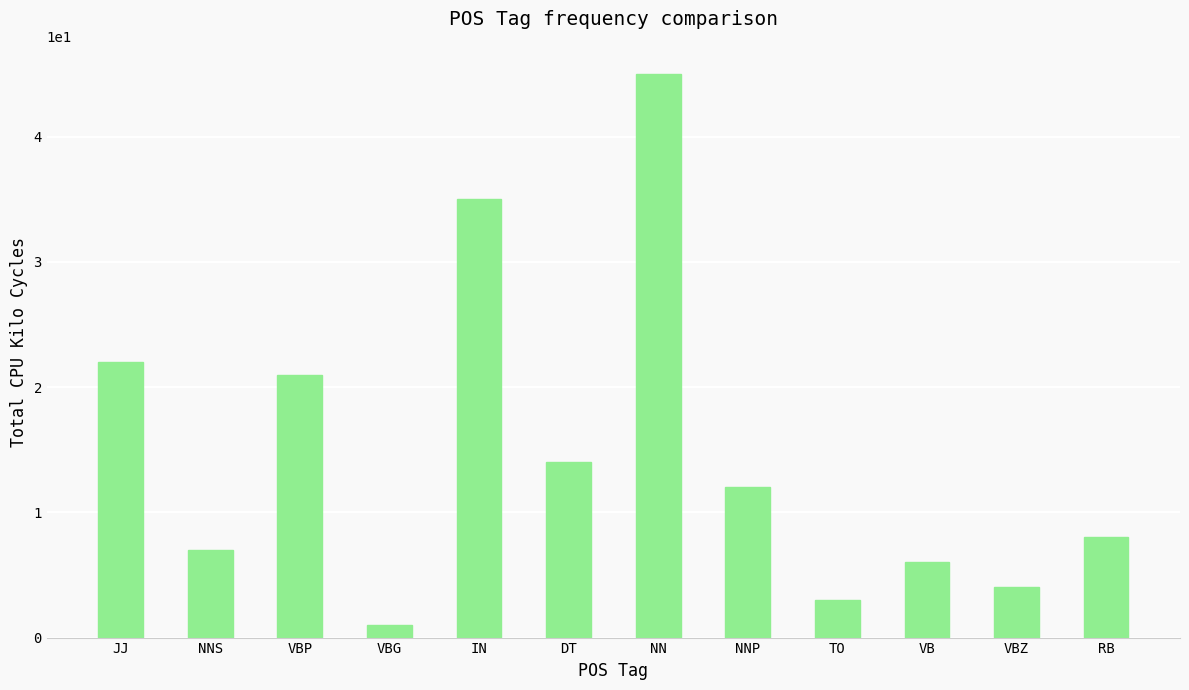

Read the value at VBP, to the nearest 10.

20